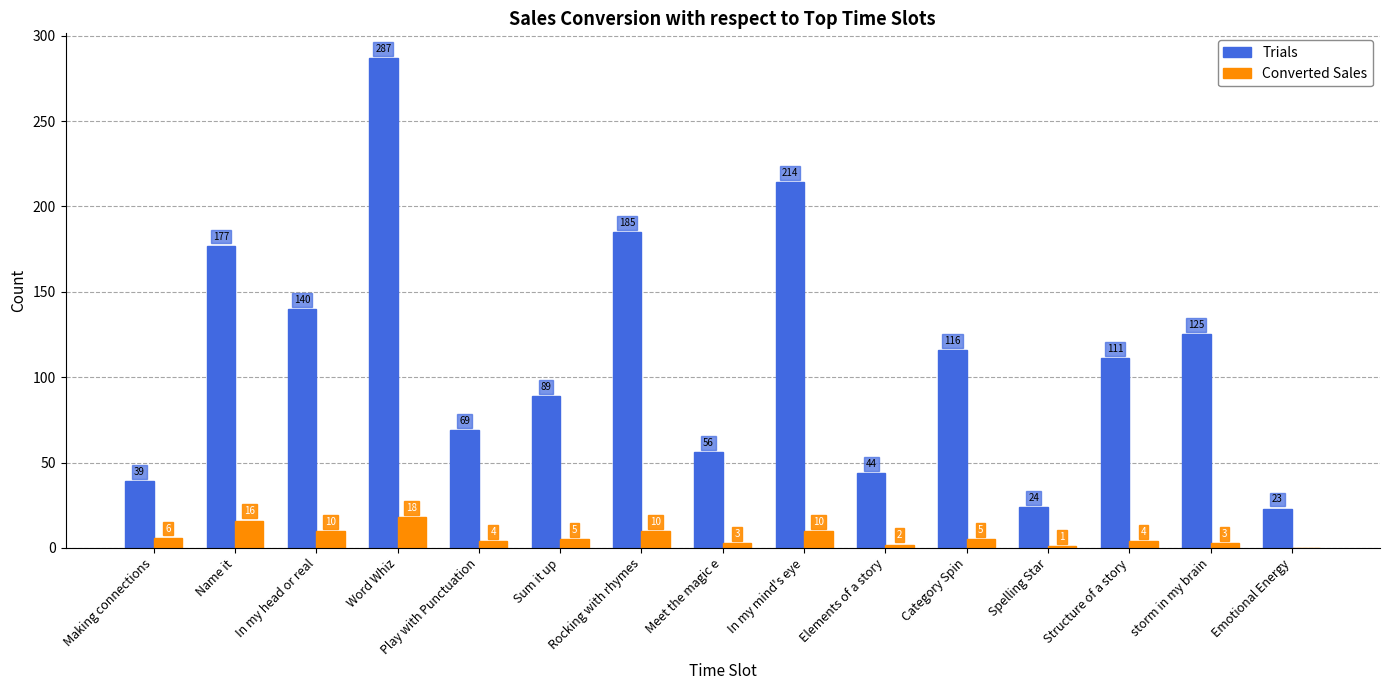

What is the sum of all Converted Sales values?

97